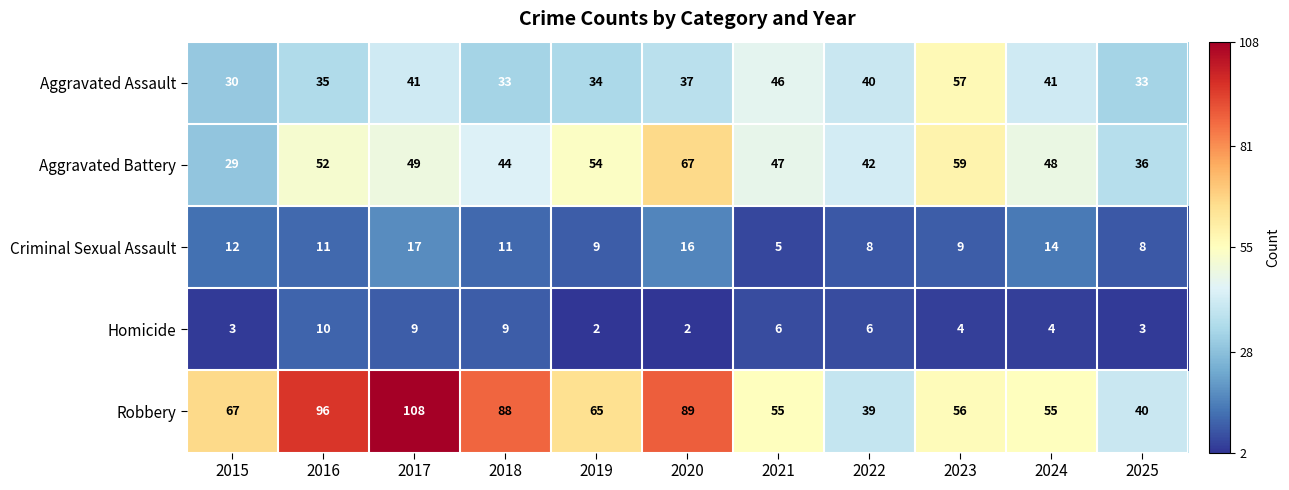

What is the total value across all series at 2022?

135